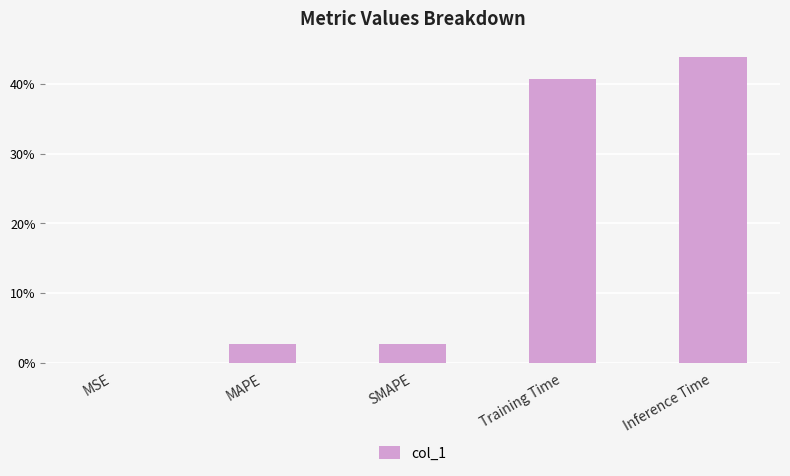

What value does the data have at Training Time?

0.4